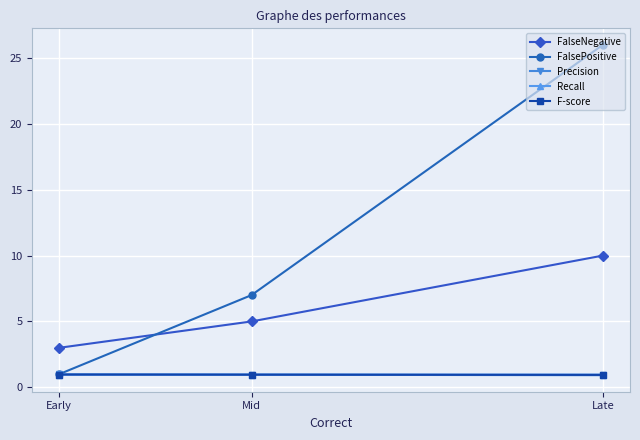

At how many categories does at least one series exceed 1?

3